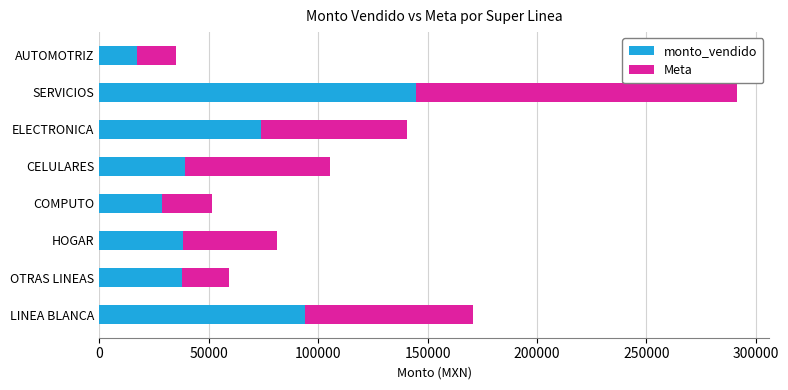

What is the difference between the monto_vendido values at AUTOMOTRIZ and COMPUTO?

11133.0